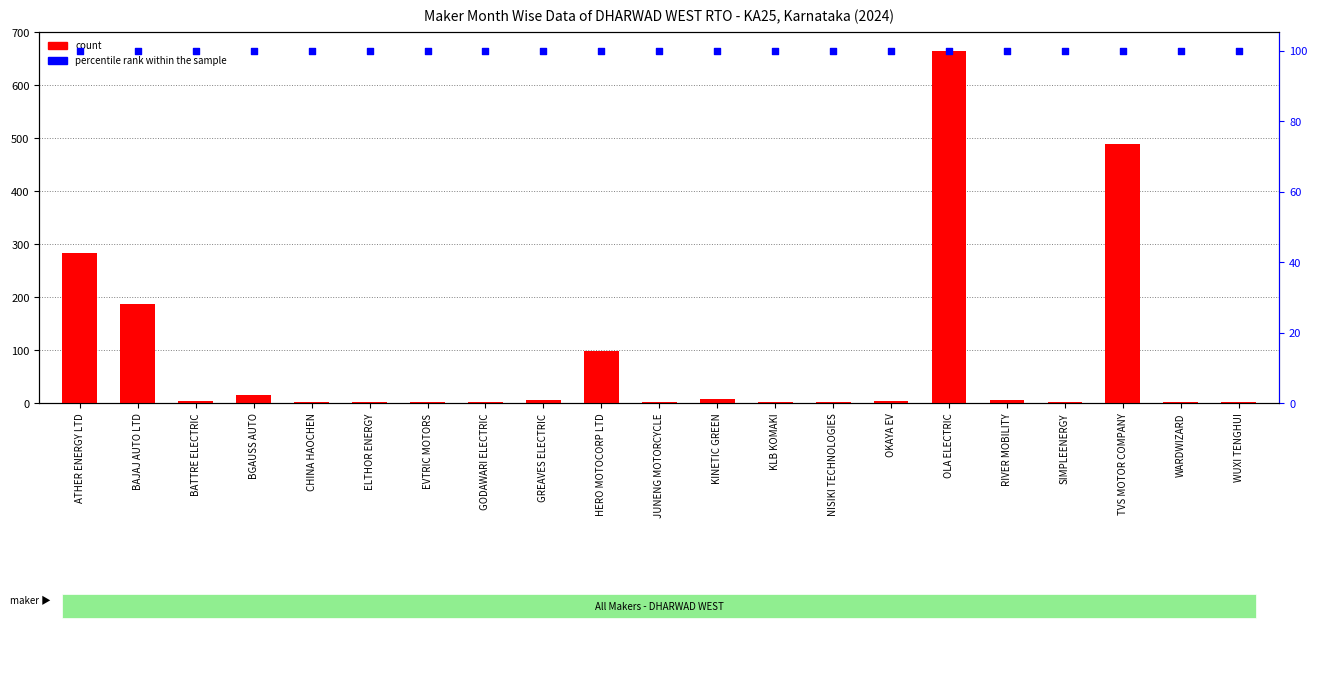

At how many categories does at least one series exceed 507?

1